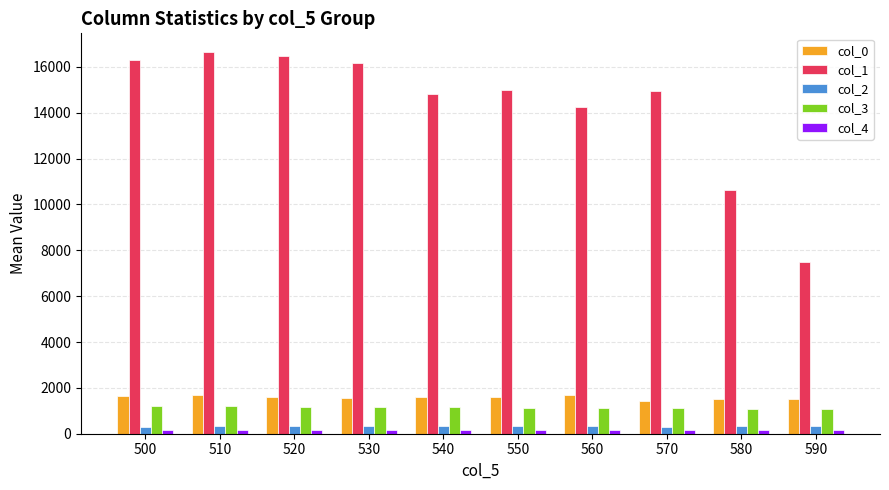

True or false: col_0 has a value of 2180.6 at 500.

False